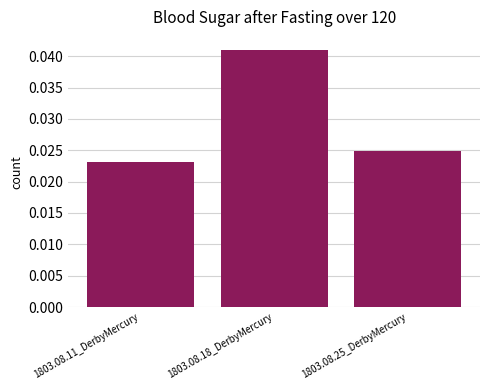

Between 1803.08.11_DerbyMercury and 1803.08.25_DerbyMercury, which is larger?

1803.08.25_DerbyMercury